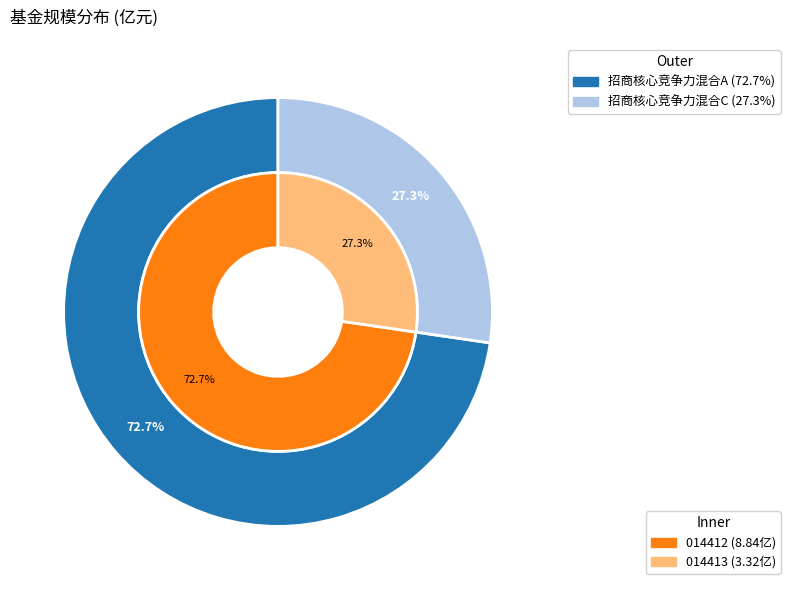

Which has a higher value, 招商核心竞争力混合A or 招商核心竞争力混合C?

招商核心竞争力混合A